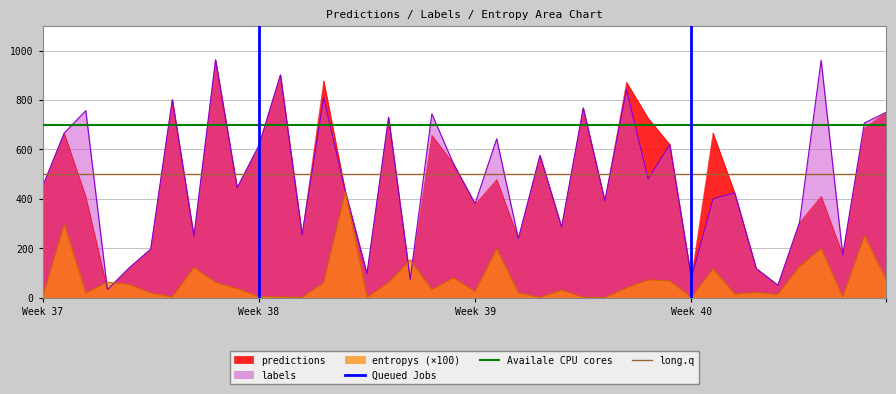

Is it true that predictions equals 450.0 at Week 37?

True